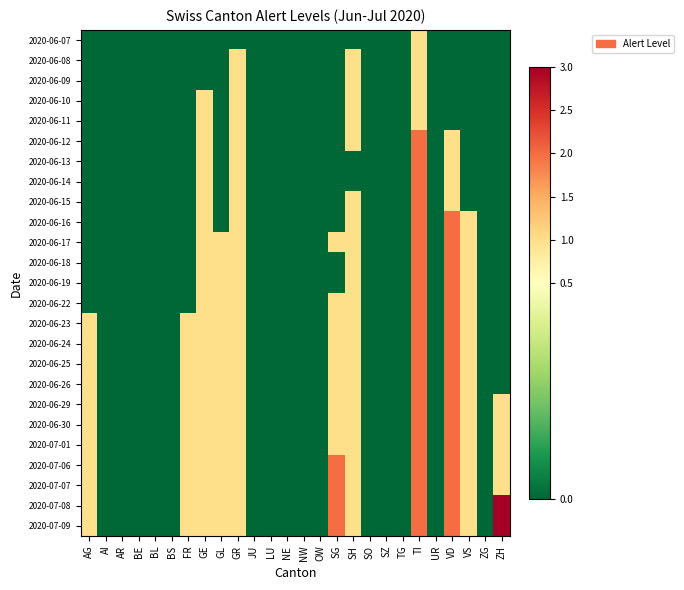

Reading left to right, list all the values displayed in this chart.

2020-06-07: AG=0	AI=0	AR=0	BE=0	BL=0	BS=0	FR=0	GE=0	GL=0	GR=0	JU=0	LU=0	NE=0	NW=0	OW=0	SG=0	SH=0	SO=0	SZ=0	TG=0	TI=1	UR=0	VD=0	VS=0	ZG=0	ZH=0
2020-06-08: AG=0	AI=0	AR=0	BE=0	BL=0	BS=0	FR=0	GE=0	GL=0	GR=1	JU=0	LU=0	NE=0	NW=0	OW=0	SG=0	SH=1	SO=0	SZ=0	TG=0	TI=1	UR=0	VD=0	VS=0	ZG=0	ZH=0
2020-06-09: AG=0	AI=0	AR=0	BE=0	BL=0	BS=0	FR=0	GE=0	GL=0	GR=1	JU=0	LU=0	NE=0	NW=0	OW=0	SG=0	SH=1	SO=0	SZ=0	TG=0	TI=1	UR=0	VD=0	VS=0	ZG=0	ZH=0
2020-06-10: AG=0	AI=0	AR=0	BE=0	BL=0	BS=0	FR=0	GE=1	GL=0	GR=1	JU=0	LU=0	NE=0	NW=0	OW=0	SG=0	SH=1	SO=0	SZ=0	TG=0	TI=1	UR=0	VD=0	VS=0	ZG=0	ZH=0
2020-06-11: AG=0	AI=0	AR=0	BE=0	BL=0	BS=0	FR=0	GE=1	GL=0	GR=1	JU=0	LU=0	NE=0	NW=0	OW=0	SG=0	SH=1	SO=0	SZ=0	TG=0	TI=1	UR=0	VD=0	VS=0	ZG=0	ZH=0
2020-06-12: AG=0	AI=0	AR=0	BE=0	BL=0	BS=0	FR=0	GE=1	GL=0	GR=1	JU=0	LU=0	NE=0	NW=0	OW=0	SG=0	SH=1	SO=0	SZ=0	TG=0	TI=2	UR=0	VD=1	VS=0	ZG=0	ZH=0
2020-06-13: AG=0	AI=0	AR=0	BE=0	BL=0	BS=0	FR=0	GE=1	GL=0	GR=1	JU=0	LU=0	NE=0	NW=0	OW=0	SG=0	SH=0	SO=0	SZ=0	TG=0	TI=2	UR=0	VD=1	VS=0	ZG=0	ZH=0
2020-06-14: AG=0	AI=0	AR=0	BE=0	BL=0	BS=0	FR=0	GE=1	GL=0	GR=1	JU=0	LU=0	NE=0	NW=0	OW=0	SG=0	SH=0	SO=0	SZ=0	TG=0	TI=2	UR=0	VD=1	VS=0	ZG=0	ZH=0
2020-06-15: AG=0	AI=0	AR=0	BE=0	BL=0	BS=0	FR=0	GE=1	GL=0	GR=1	JU=0	LU=0	NE=0	NW=0	OW=0	SG=0	SH=1	SO=0	SZ=0	TG=0	TI=2	UR=0	VD=1	VS=0	ZG=0	ZH=0
2020-06-16: AG=0	AI=0	AR=0	BE=0	BL=0	BS=0	FR=0	GE=1	GL=0	GR=1	JU=0	LU=0	NE=0	NW=0	OW=0	SG=0	SH=1	SO=0	SZ=0	TG=0	TI=2	UR=0	VD=2	VS=1	ZG=0	ZH=0
2020-06-17: AG=0	AI=0	AR=0	BE=0	BL=0	BS=0	FR=0	GE=1	GL=1	GR=1	JU=0	LU=0	NE=0	NW=0	OW=0	SG=1	SH=1	SO=0	SZ=0	TG=0	TI=2	UR=0	VD=2	VS=1	ZG=0	ZH=0
2020-06-18: AG=0	AI=0	AR=0	BE=0	BL=0	BS=0	FR=0	GE=1	GL=1	GR=1	JU=0	LU=0	NE=0	NW=0	OW=0	SG=0	SH=1	SO=0	SZ=0	TG=0	TI=2	UR=0	VD=2	VS=1	ZG=0	ZH=0
2020-06-19: AG=0	AI=0	AR=0	BE=0	BL=0	BS=0	FR=0	GE=1	GL=1	GR=1	JU=0	LU=0	NE=0	NW=0	OW=0	SG=0	SH=1	SO=0	SZ=0	TG=0	TI=2	UR=0	VD=2	VS=1	ZG=0	ZH=0
2020-06-22: AG=0	AI=0	AR=0	BE=0	BL=0	BS=0	FR=0	GE=1	GL=1	GR=1	JU=0	LU=0	NE=0	NW=0	OW=0	SG=1	SH=1	SO=0	SZ=0	TG=0	TI=2	UR=0	VD=2	VS=1	ZG=0	ZH=0
2020-06-23: AG=1	AI=0	AR=0	BE=0	BL=0	BS=0	FR=1	GE=1	GL=1	GR=1	JU=0	LU=0	NE=0	NW=0	OW=0	SG=1	SH=1	SO=0	SZ=0	TG=0	TI=2	UR=0	VD=2	VS=1	ZG=0	ZH=0
2020-06-24: AG=1	AI=0	AR=0	BE=0	BL=0	BS=0	FR=1	GE=1	GL=1	GR=1	JU=0	LU=0	NE=0	NW=0	OW=0	SG=1	SH=1	SO=0	SZ=0	TG=0	TI=2	UR=0	VD=2	VS=1	ZG=0	ZH=0
2020-06-25: AG=1	AI=0	AR=0	BE=0	BL=0	BS=0	FR=1	GE=1	GL=1	GR=1	JU=0	LU=0	NE=0	NW=0	OW=0	SG=1	SH=1	SO=0	SZ=0	TG=0	TI=2	UR=0	VD=2	VS=1	ZG=0	ZH=0
2020-06-26: AG=1	AI=0	AR=0	BE=0	BL=0	BS=0	FR=1	GE=1	GL=1	GR=1	JU=0	LU=0	NE=0	NW=0	OW=0	SG=1	SH=1	SO=0	SZ=0	TG=0	TI=2	UR=0	VD=2	VS=1	ZG=0	ZH=0
2020-06-29: AG=1	AI=0	AR=0	BE=0	BL=0	BS=0	FR=1	GE=1	GL=1	GR=1	JU=0	LU=0	NE=0	NW=0	OW=0	SG=1	SH=1	SO=0	SZ=0	TG=0	TI=2	UR=0	VD=2	VS=1	ZG=0	ZH=1
2020-06-30: AG=1	AI=0	AR=0	BE=0	BL=0	BS=0	FR=1	GE=1	GL=1	GR=1	JU=0	LU=0	NE=0	NW=0	OW=0	SG=1	SH=1	SO=0	SZ=0	TG=0	TI=2	UR=0	VD=2	VS=1	ZG=0	ZH=1
2020-07-01: AG=1	AI=0	AR=0	BE=0	BL=0	BS=0	FR=1	GE=1	GL=1	GR=1	JU=0	LU=0	NE=0	NW=0	OW=0	SG=1	SH=1	SO=0	SZ=0	TG=0	TI=2	UR=0	VD=2	VS=1	ZG=0	ZH=1
2020-07-06: AG=1	AI=0	AR=0	BE=0	BL=0	BS=0	FR=1	GE=1	GL=1	GR=1	JU=0	LU=0	NE=0	NW=0	OW=0	SG=2	SH=1	SO=0	SZ=0	TG=0	TI=2	UR=0	VD=2	VS=1	ZG=0	ZH=1
2020-07-07: AG=1	AI=0	AR=0	BE=0	BL=0	BS=0	FR=1	GE=1	GL=1	GR=1	JU=0	LU=0	NE=0	NW=0	OW=0	SG=2	SH=1	SO=0	SZ=0	TG=0	TI=2	UR=0	VD=2	VS=1	ZG=0	ZH=1
2020-07-08: AG=1	AI=0	AR=0	BE=0	BL=0	BS=0	FR=1	GE=1	GL=1	GR=1	JU=0	LU=0	NE=0	NW=0	OW=0	SG=2	SH=1	SO=0	SZ=0	TG=0	TI=2	UR=0	VD=2	VS=1	ZG=0	ZH=3
2020-07-09: AG=1	AI=0	AR=0	BE=0	BL=0	BS=0	FR=1	GE=1	GL=1	GR=1	JU=0	LU=0	NE=0	NW=0	OW=0	SG=2	SH=1	SO=0	SZ=0	TG=0	TI=2	UR=0	VD=2	VS=1	ZG=0	ZH=3